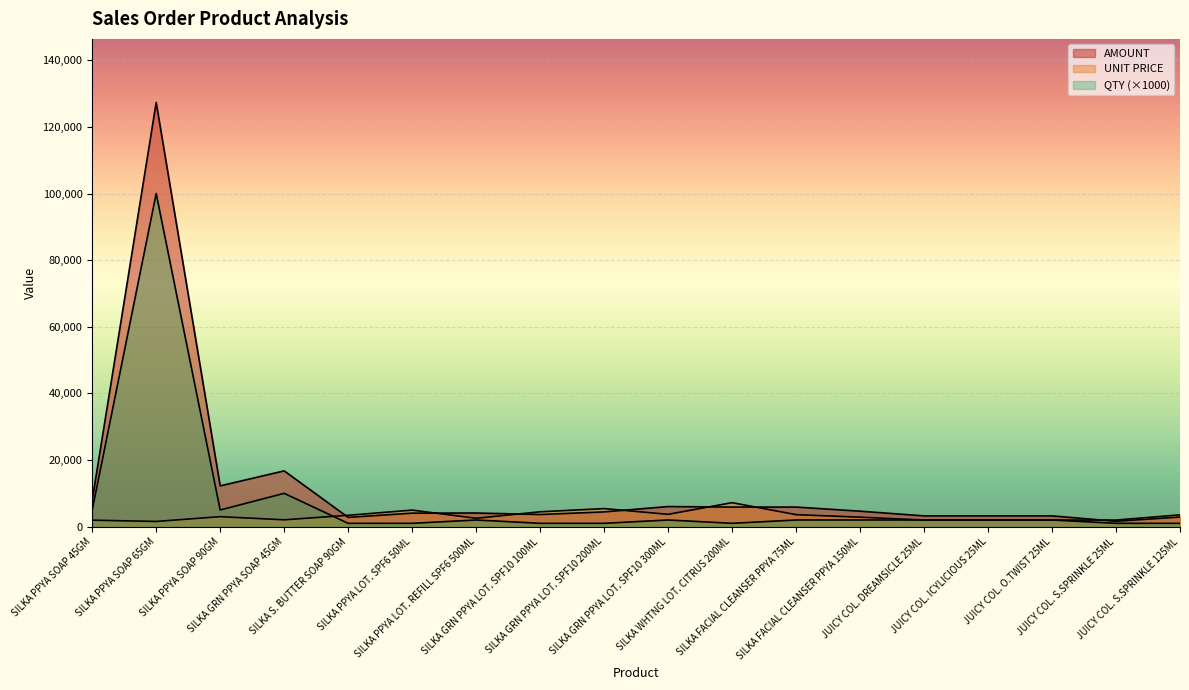

Reading left to right, what are all the values shown in this chart?

AMOUNT: SILKA PPYA SOAP 45GM=7934.0	SILKA PPYA SOAP 65GM=127335.8	SILKA PPYA SOAP 90GM=12243.8	SILKA GRN PPYA SOAP 45GM=16749.6	SILKA S. BUTTER SOAP 90GM=2781.8	SILKA PPYA LOT. SPF6 50ML=4055.2	SILKA PPYA LOT. REFILL SPF6 500ML=4094.3	SILKA GRN PPYA LOT. SPF10 100ML=3643.8	SILKA GRN PPYA LOT. SPF10 200ML=4427.4	SILKA GRN PPYA LOT. SPF10 300ML=6033.8	SILKA WHTNG LOT. CITRUS 200ML=5877.0	SILKA FACIAL CLEANSER PPYA 75ML=5877.0	SILKA FACIAL CLEANSER PPYA 150ML=4642.9	JUICY COL. DREAMSICLE 25ML=3232.4	JUICY COL. ICYLICIOUS 25ML=3232.4	JUICY COL. O.TWIST 25ML=3232.4	JUICY COL. S.SPRINKLE 25ML=1616.2	JUICY COL. S.SPRINKLE 125ML=2894.4
UNIT PRICE: SILKA PPYA SOAP 45GM=1944.0	SILKA PPYA SOAP 65GM=1560.0	SILKA PPYA SOAP 90GM=3000.0	SILKA GRN PPYA SOAP 45GM=2052.0	SILKA S. BUTTER SOAP 90GM=3408.0	SILKA PPYA LOT. SPF6 50ML=4968.0	SILKA PPYA LOT. REFILL SPF6 500ML=2508.0	SILKA GRN PPYA LOT. SPF10 100ML=4464.0	SILKA GRN PPYA LOT. SPF10 200ML=5424.0	SILKA GRN PPYA LOT. SPF10 300ML=3696.0	SILKA WHTNG LOT. CITRUS 200ML=7200.0	SILKA FACIAL CLEANSER PPYA 75ML=3600.0	SILKA FACIAL CLEANSER PPYA 150ML=2844.0	JUICY COL. DREAMSICLE 25ML=1980.0	JUICY COL. ICYLICIOUS 25ML=1980.0	JUICY COL. O.TWIST 25ML=1980.0	JUICY COL. S.SPRINKLE 25ML=1980.0	JUICY COL. S.SPRINKLE 125ML=3546.0
QTY: SILKA PPYA SOAP 45GM=5000.0	SILKA PPYA SOAP 65GM=100000.0	SILKA PPYA SOAP 90GM=5000.0	SILKA GRN PPYA SOAP 45GM=10000.0	SILKA S. BUTTER SOAP 90GM=1000.0	SILKA PPYA LOT. SPF6 50ML=1000.0	SILKA PPYA LOT. REFILL SPF6 500ML=2000.0	SILKA GRN PPYA LOT. SPF10 100ML=1000.0	SILKA GRN PPYA LOT. SPF10 200ML=1000.0	SILKA GRN PPYA LOT. SPF10 300ML=2000.0	SILKA WHTNG LOT. CITRUS 200ML=1000.0	SILKA FACIAL CLEANSER PPYA 75ML=2000.0	SILKA FACIAL CLEANSER PPYA 150ML=2000.0	JUICY COL. DREAMSICLE 25ML=2000.0	JUICY COL. ICYLICIOUS 25ML=2000.0	JUICY COL. O.TWIST 25ML=2000.0	JUICY COL. S.SPRINKLE 25ML=1000.0	JUICY COL. S.SPRINKLE 125ML=1000.0